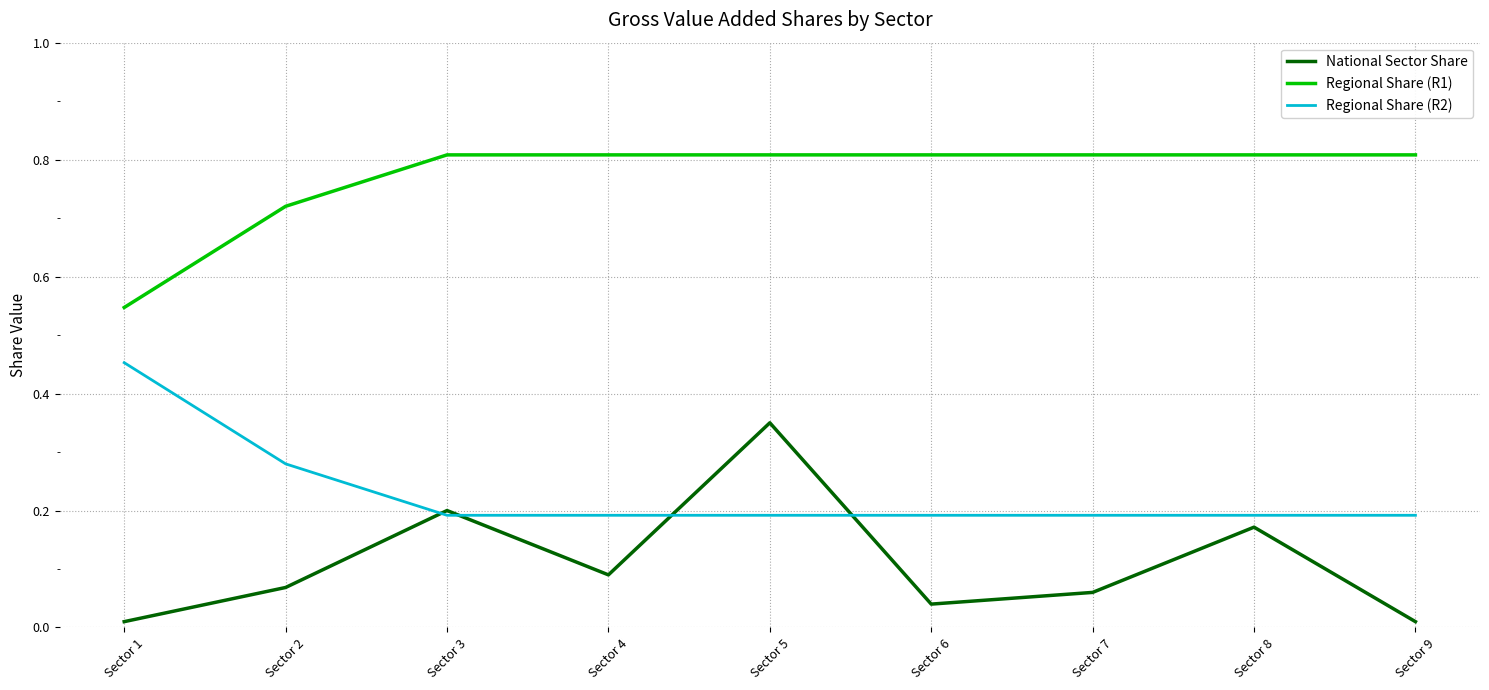

What is the total value across all series at Sector 9?

1.0